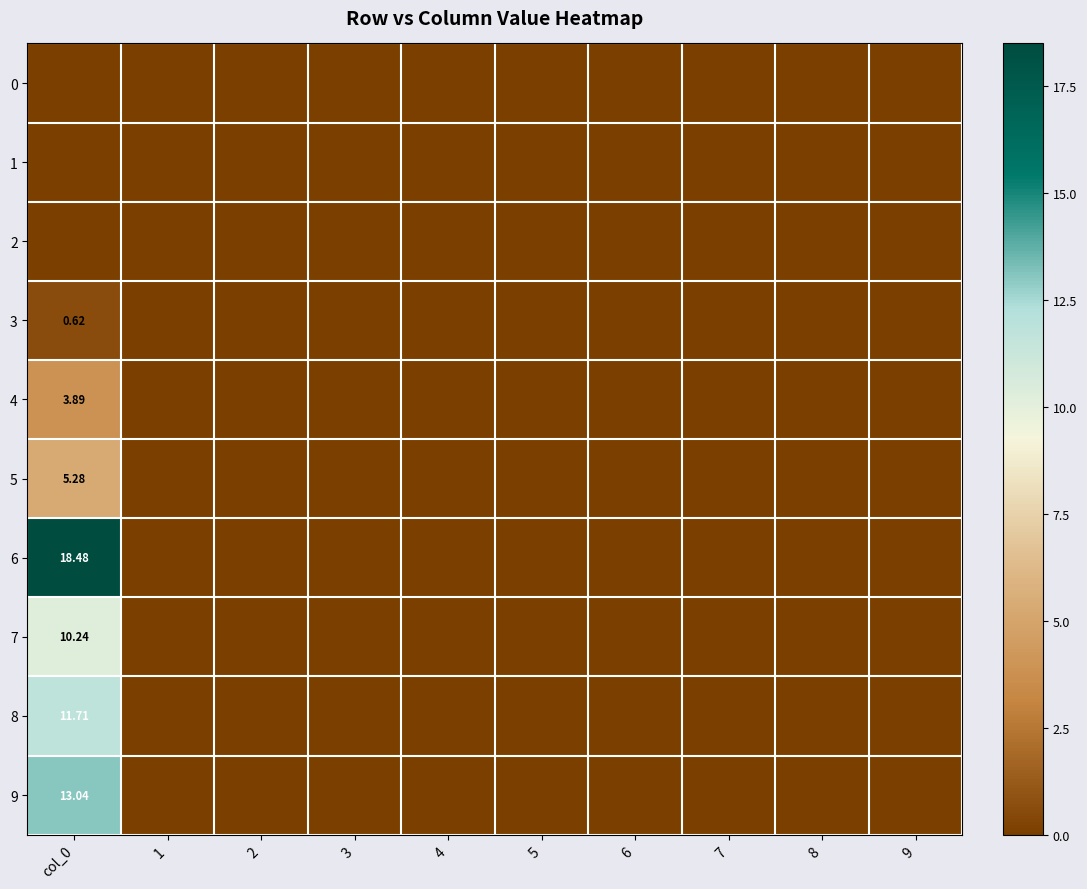

Rank the categories by 7 value from highest to lowest.

col_0, 1, 2, 3, 4, 5, 6, 7, 8, 9